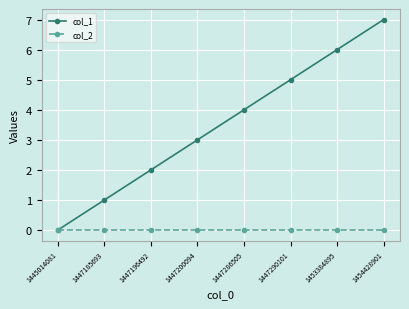

Which series has the largest total across all categories?

col_1